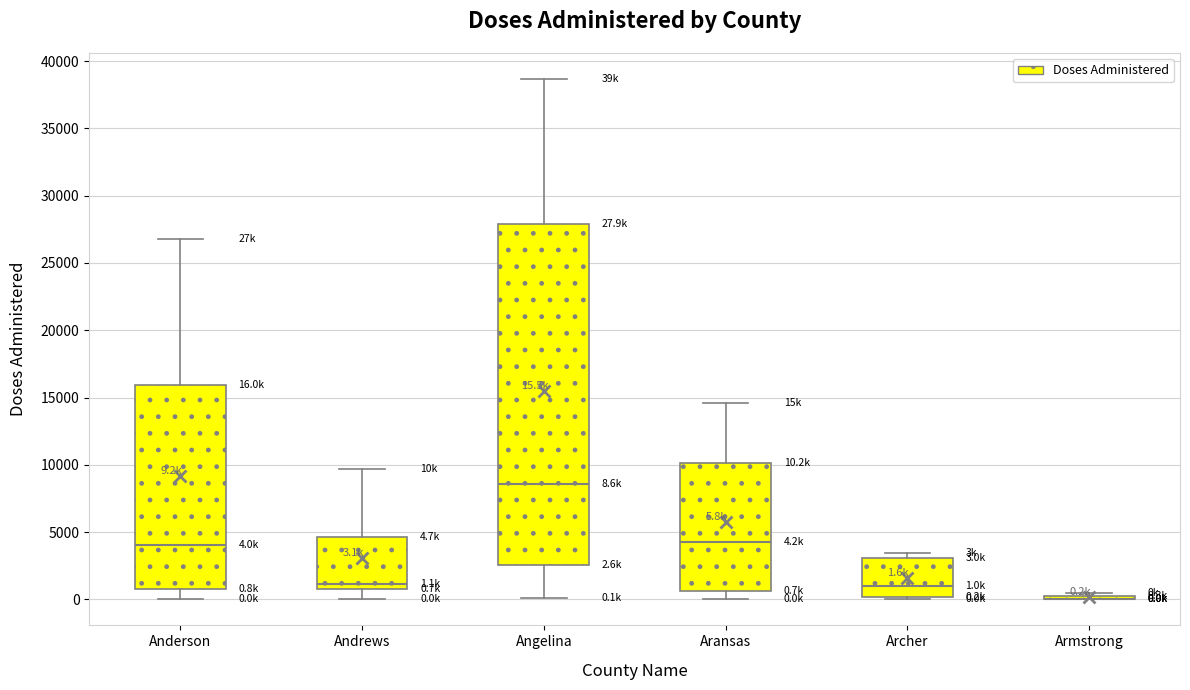

Which box is the tallest, from its lower edge to its upper edge?

Angelina